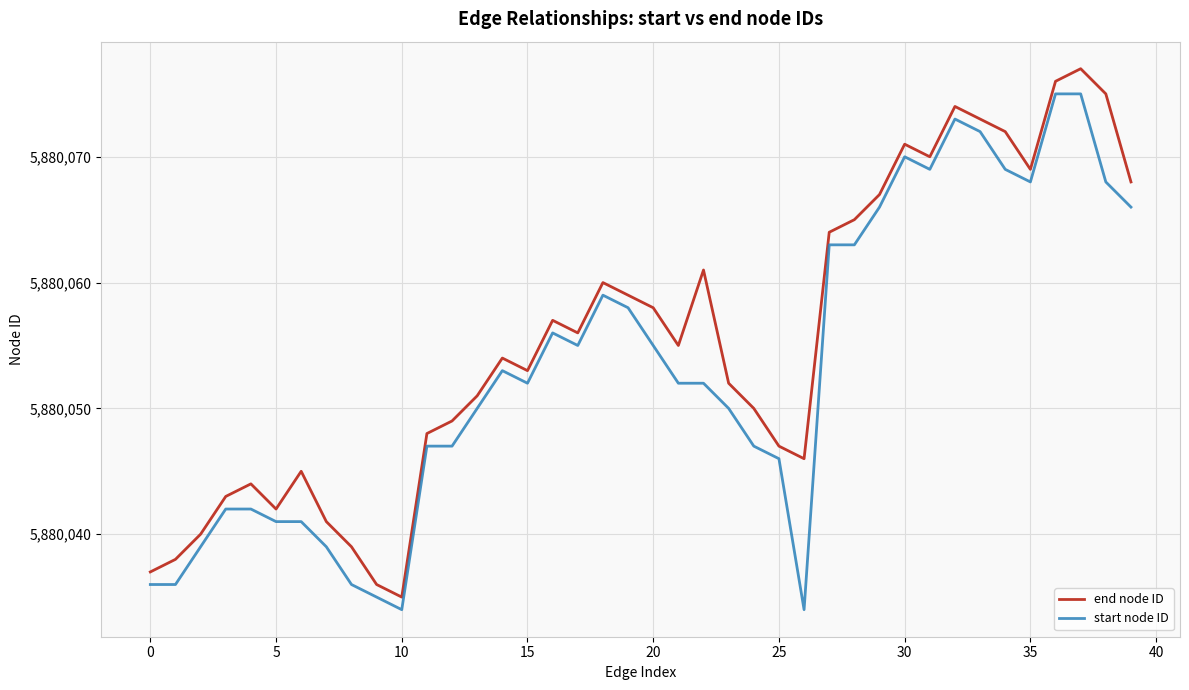

Which series has the largest total across all categories?

end node ID